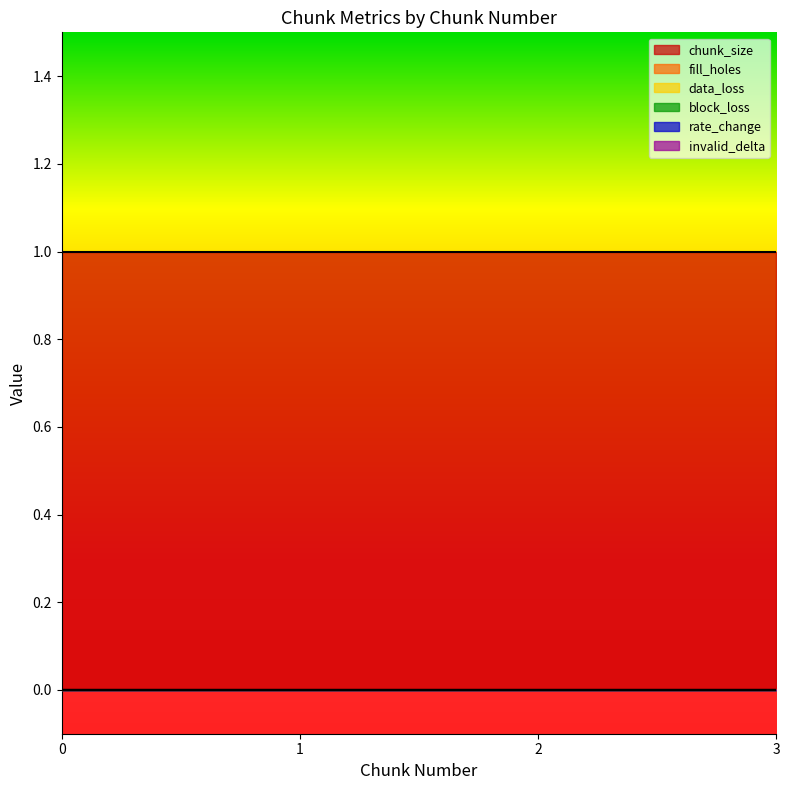

Reading left to right, what are all the values shown in this chart?

chunk_size: 1	1	1	1
fill_holes: 0	0	0	0
data_loss: 0	0	0	0
block_loss: 0	0	0	0
rate_change: 0	0	0	0
invalid_delta: 0	0	0	0